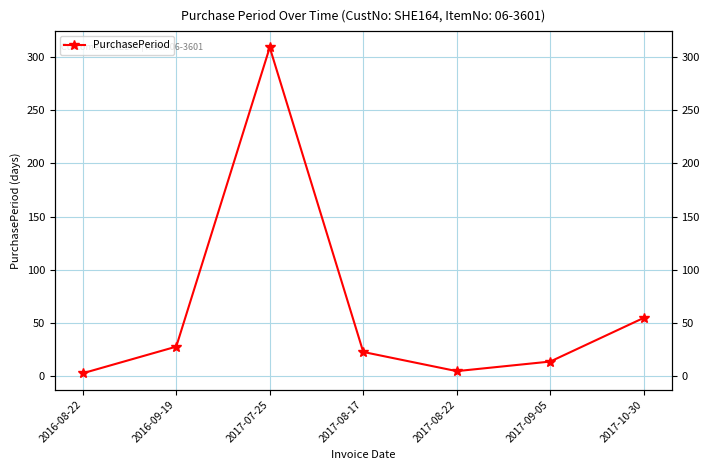

Reading left to right, extract all data points from this chart.

2016-08-22=3	2016-09-19=28	2017-07-25=309	2017-08-17=23	2017-08-22=5	2017-09-05=14	2017-10-30=55